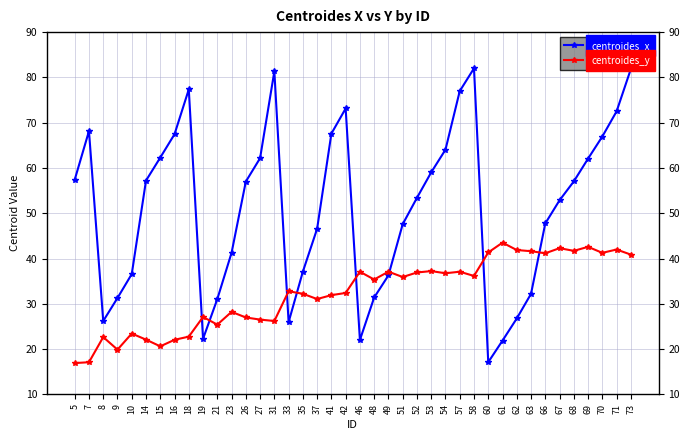

What are all the series names shown in the legend?

centroides_x, centroides_y